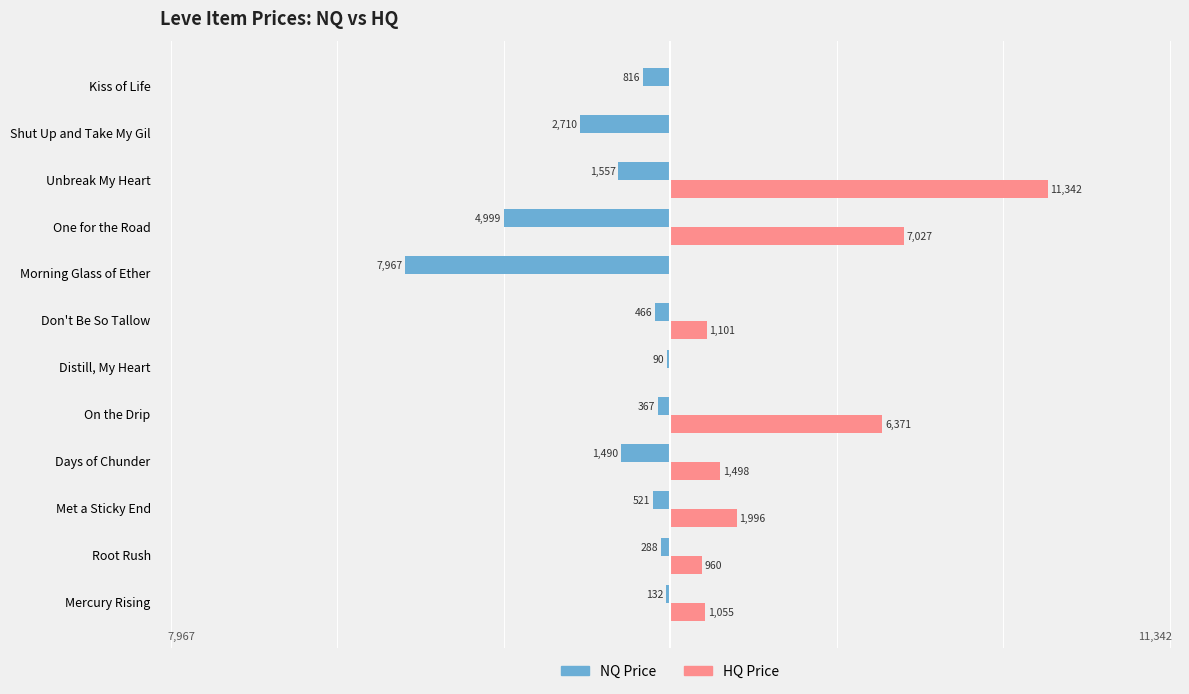

What are all the series names shown in the legend?

NQ Price, HQ Price